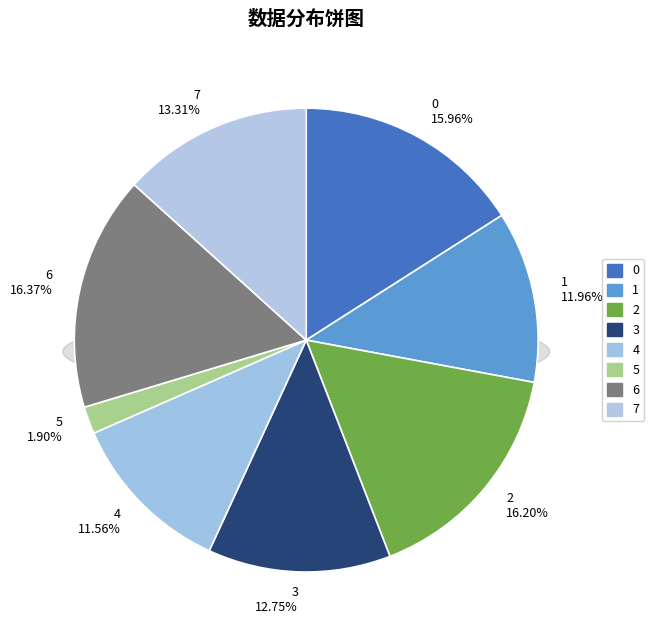

To the nearest percent, what is the difference between the 3 and 4 slice percentages?

1%